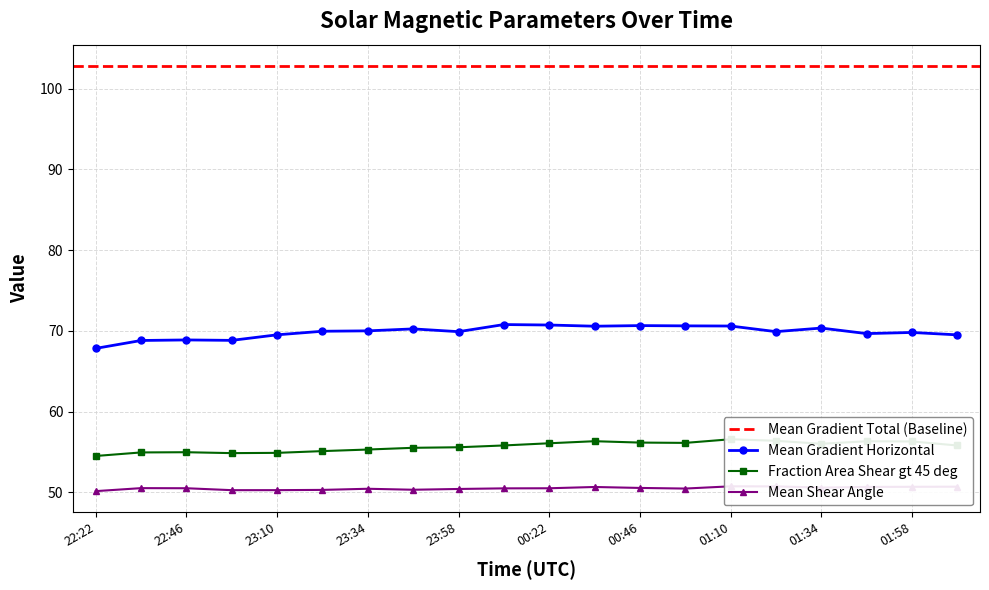

What is the difference between the maximum and minimum values in the Fraction Area Shear gt 45 deg series?

2.1